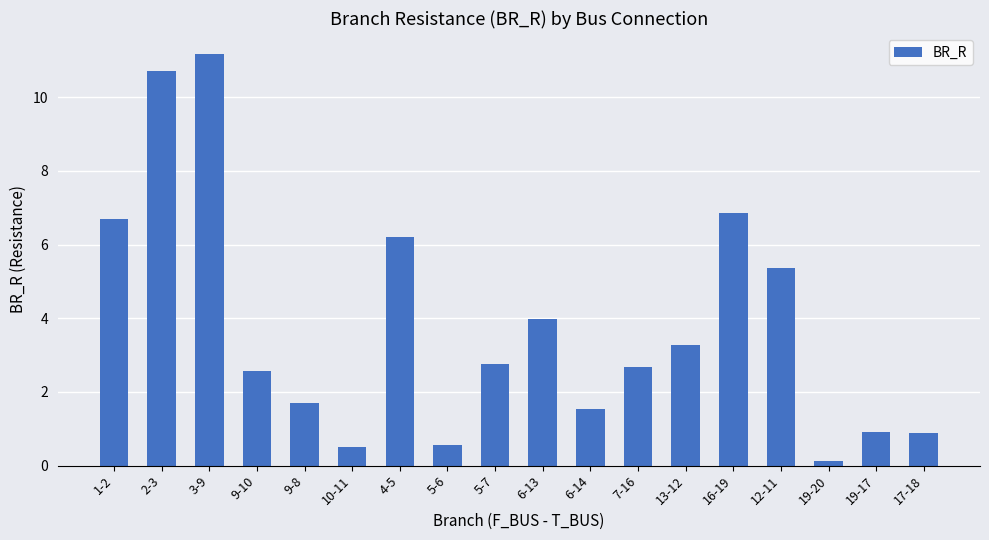

Which label corresponds to the largest value in the chart?

3-9